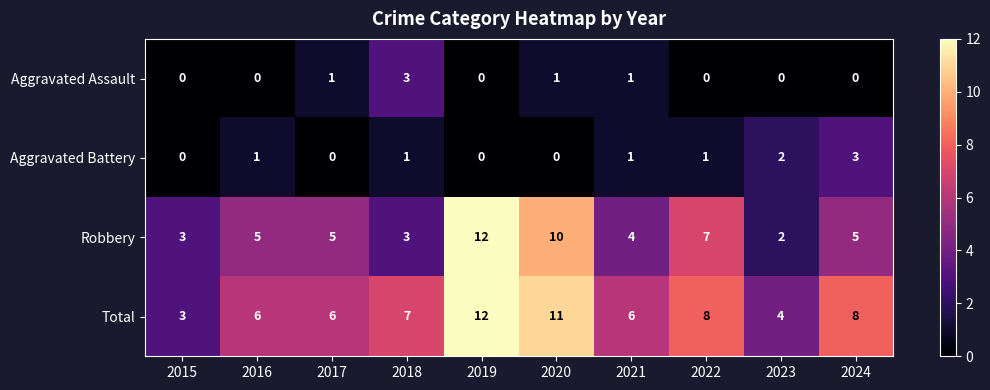

At which label does Total reach its minimum?

2015